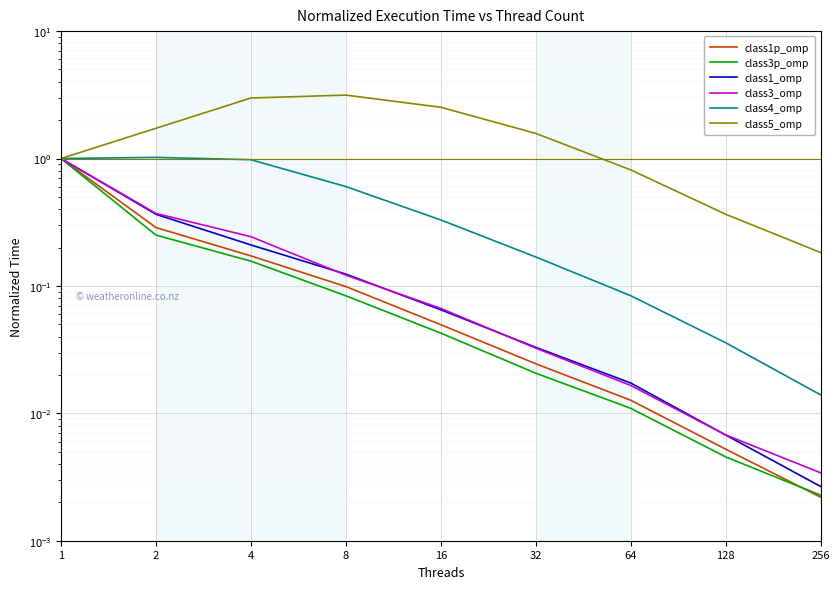

Is the value of class3p_omp at 32 greater than the value of class1_omp at 64?

Yes